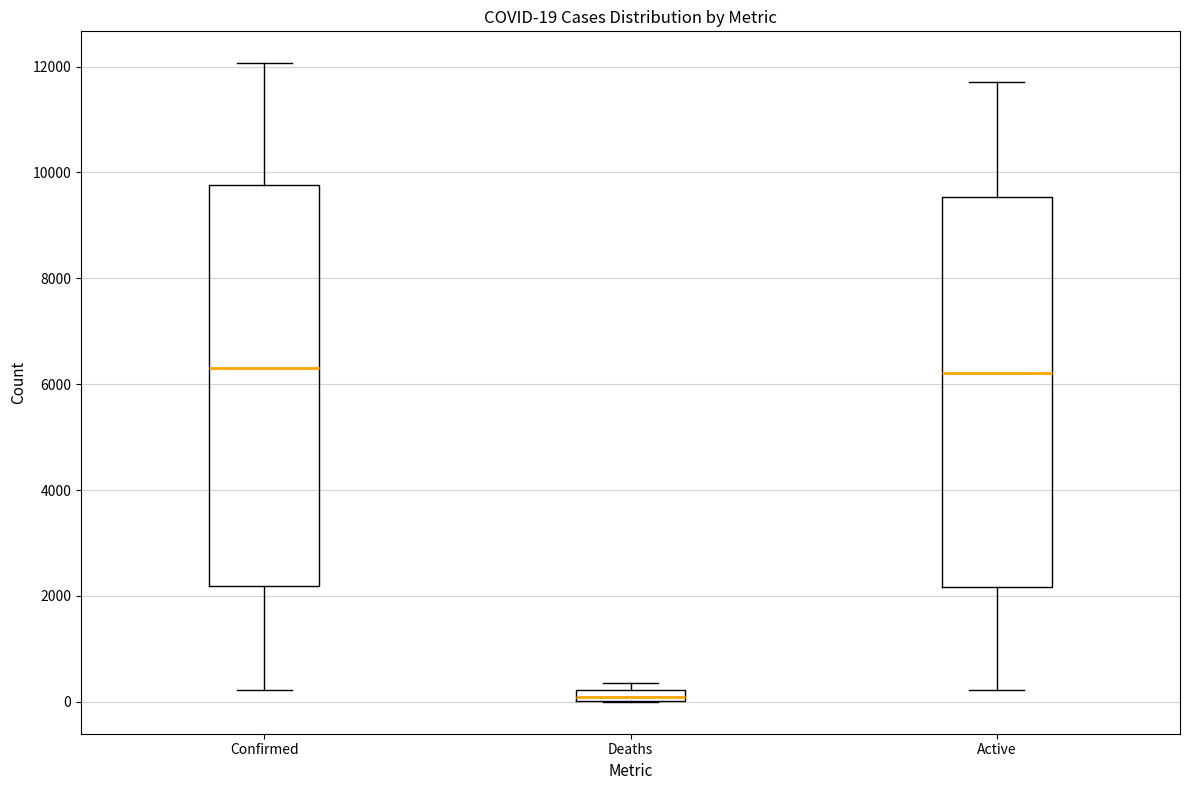

Comparing the boxes themselves (not the whiskers), which one is the tallest?

Confirmed